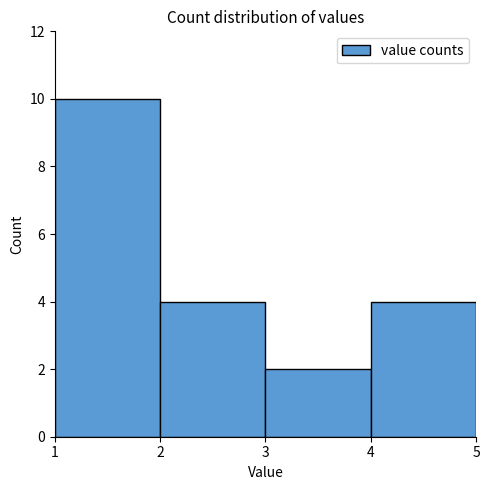

Reading left to right, list every bar in this chart as the range it spans on the x-axis followed by its height. The values are not printed on the chart, so give them approximately, as read against the axis.

1 to 2: 10
2 to 3: 4
3 to 4: 2
4 to 5: 4